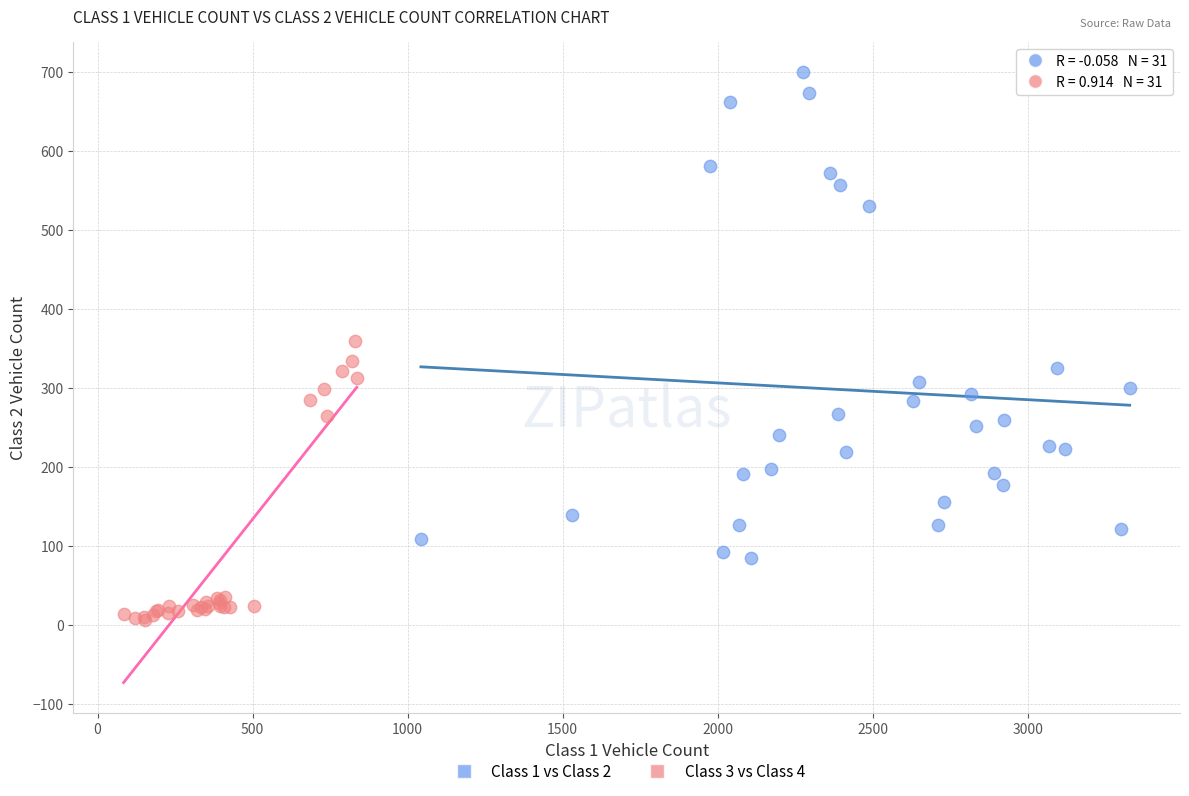

Which series reaches the maximum Y coordinate?

Class 1 vs Class 2